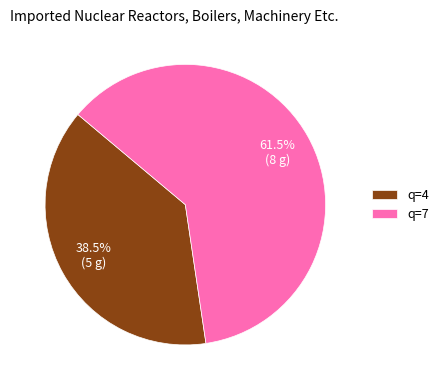

Do q=7 and q=4 together represent more than half of the pie?

Yes